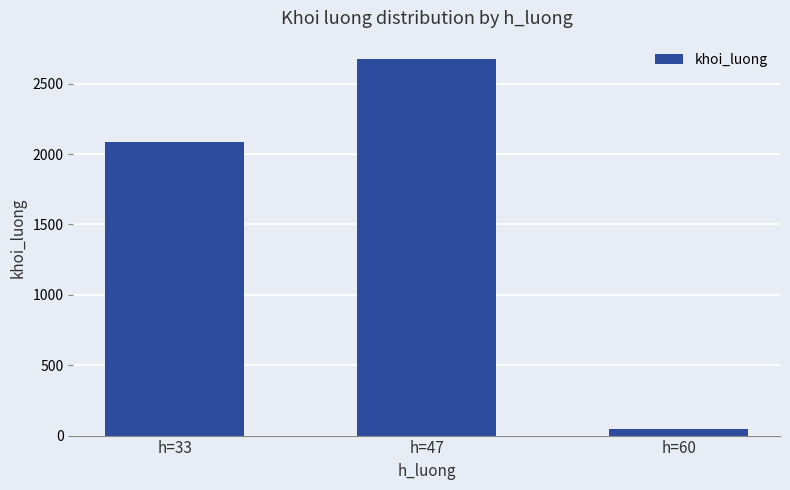

What is the sum of all values?

4800